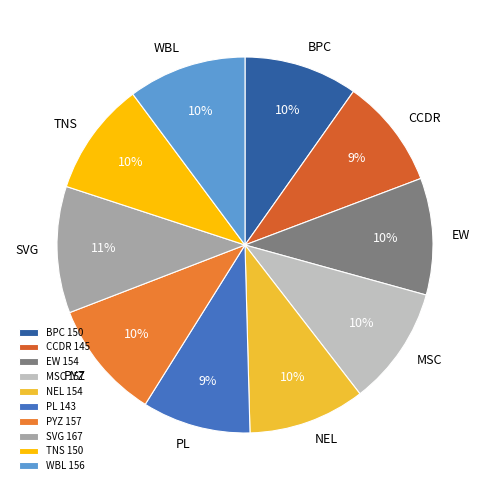

Count the number of slices in the pie.

10